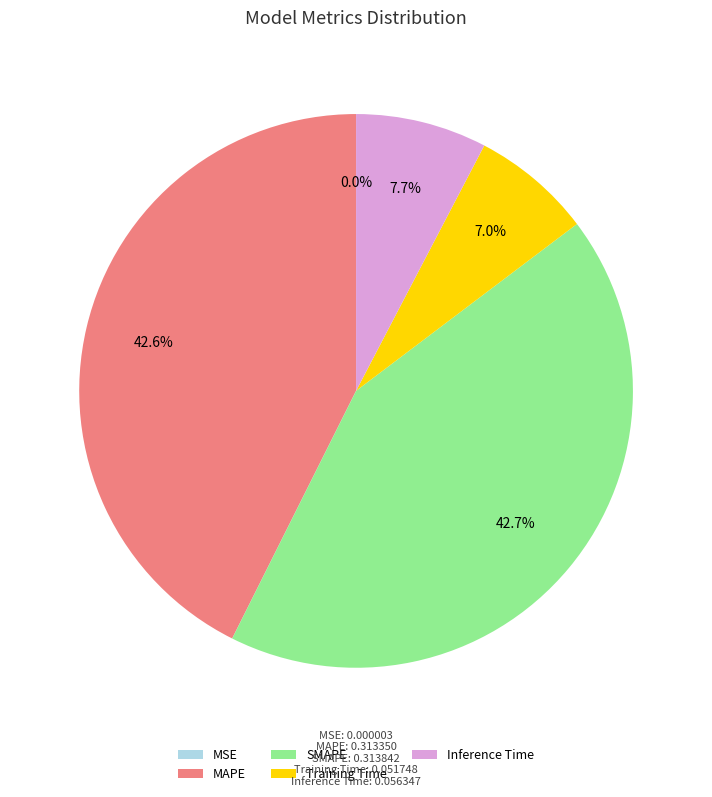

Does any single category account for the majority?

No